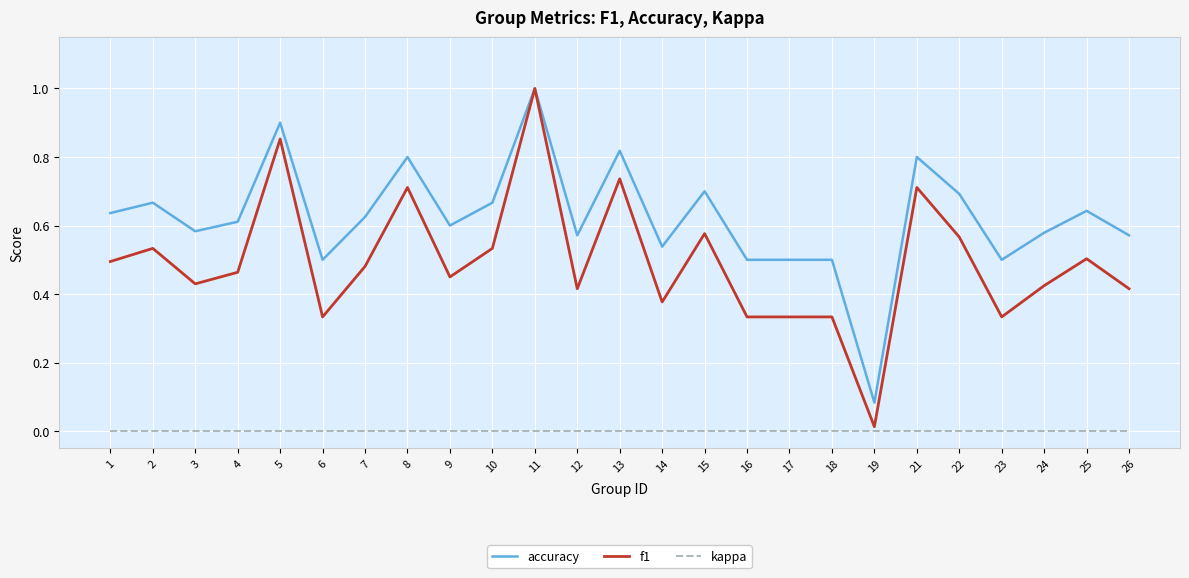

The value of kappa at 1 is 0.0. True or false?

True